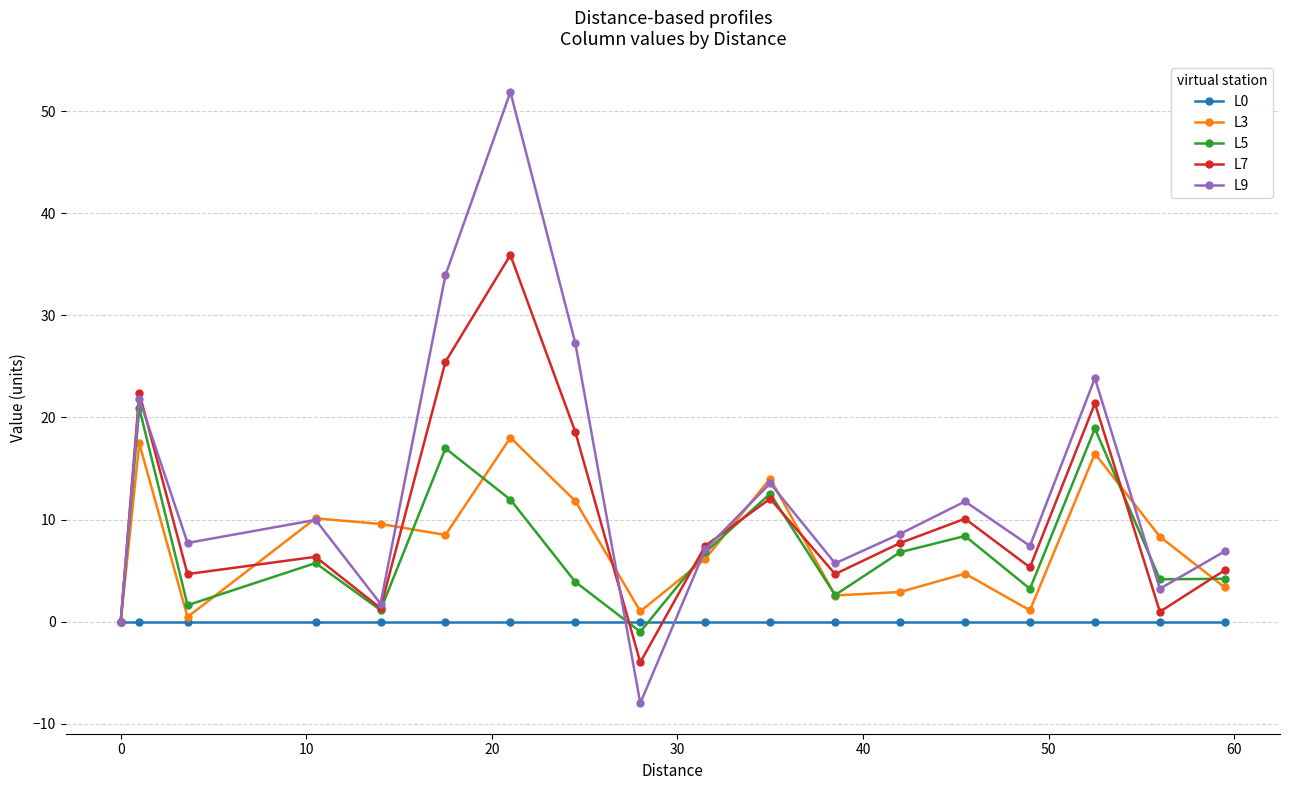

How many lines are shown in the chart?

5